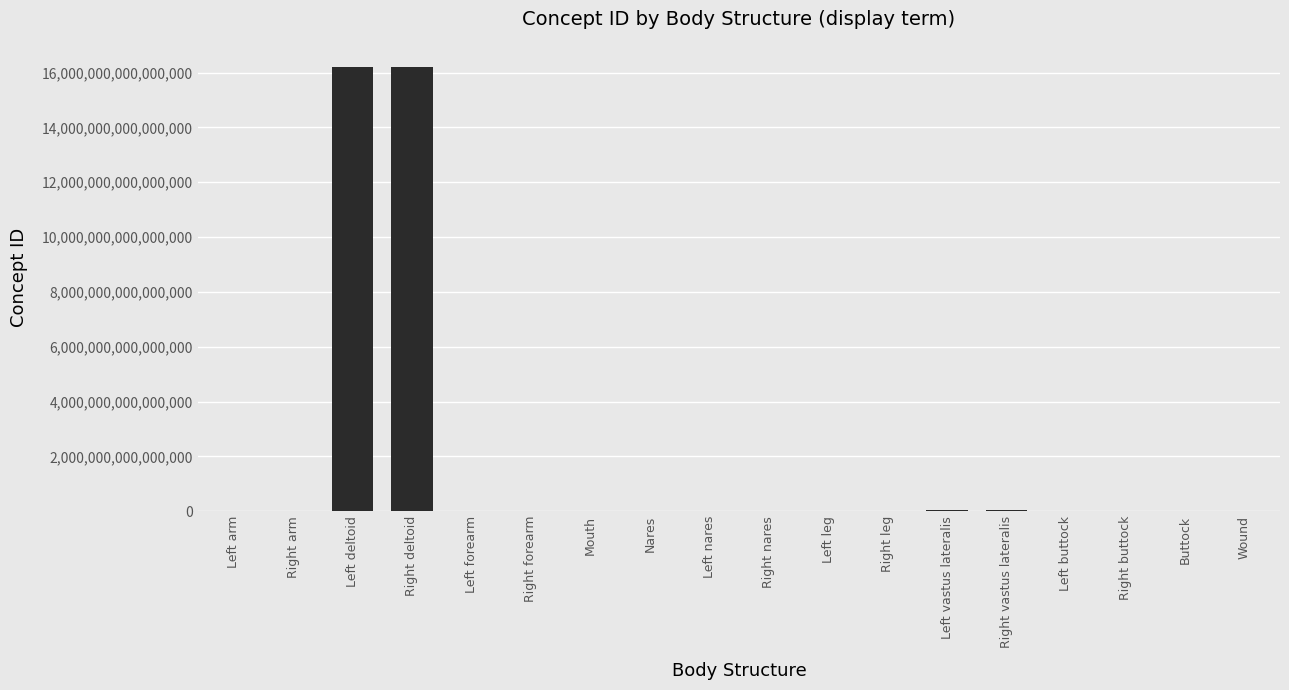

How many distinct data groups are displayed?

1